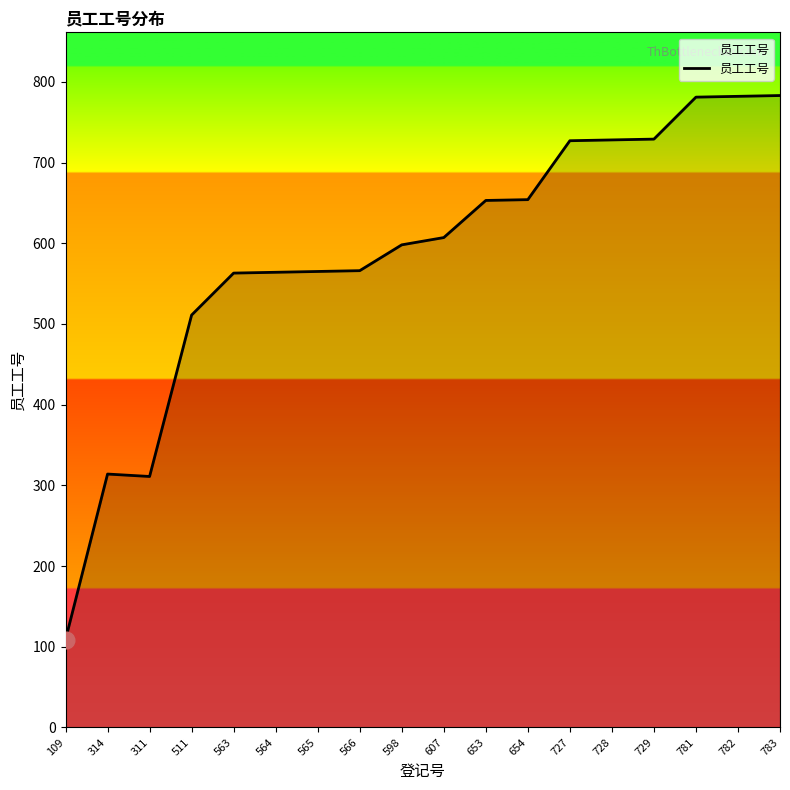

Which label corresponds to the smallest value in the chart?

109